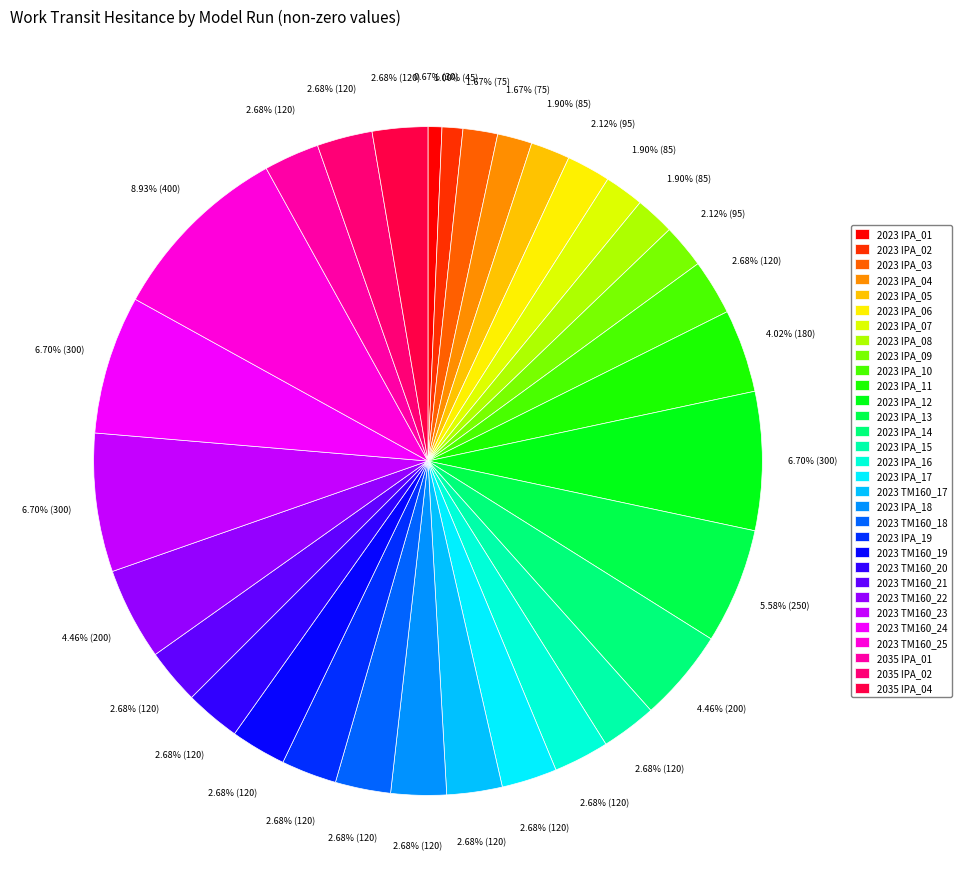

The 2023 TM160_22 slice represents 16% of the pie. True or false?

False